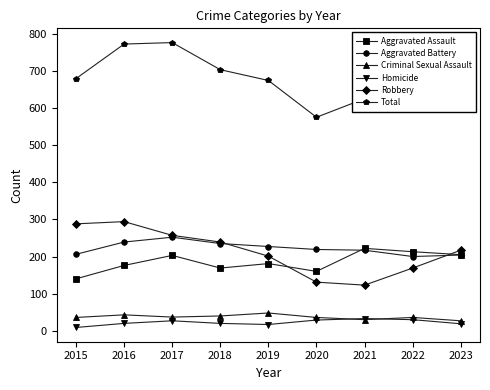

What is the value of the Total point at the 9th from the left?

672